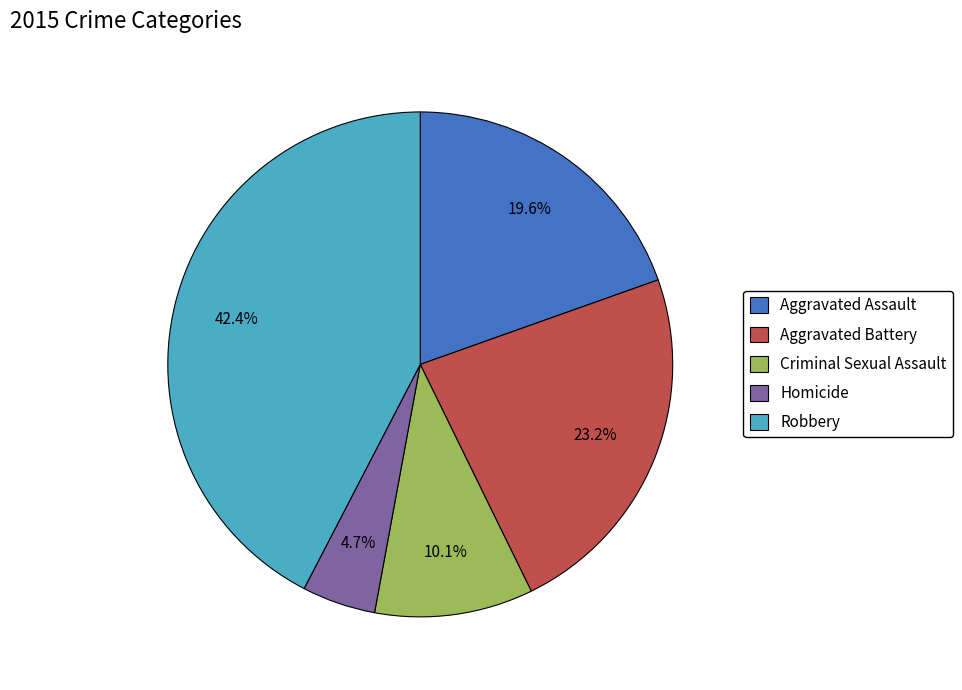

To the nearest percent, what portion does Robbery represent?

42%